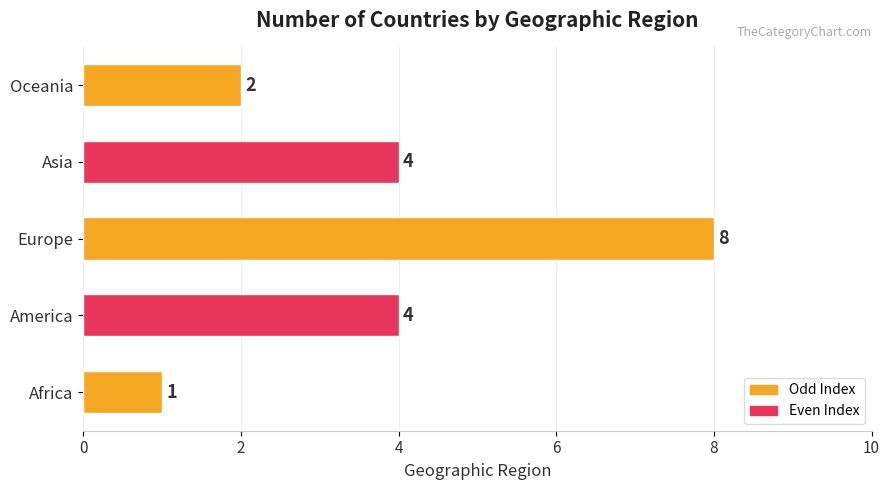

At which category does the chart reach its peak across all series?

Europe